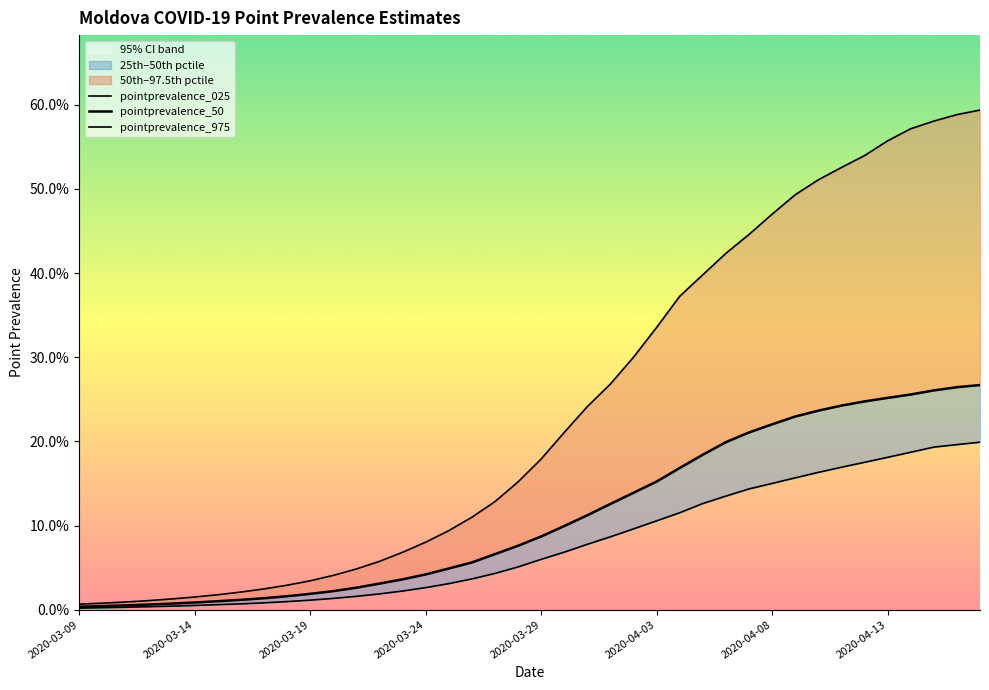

At how many categories does at least one series exceed 0?

40